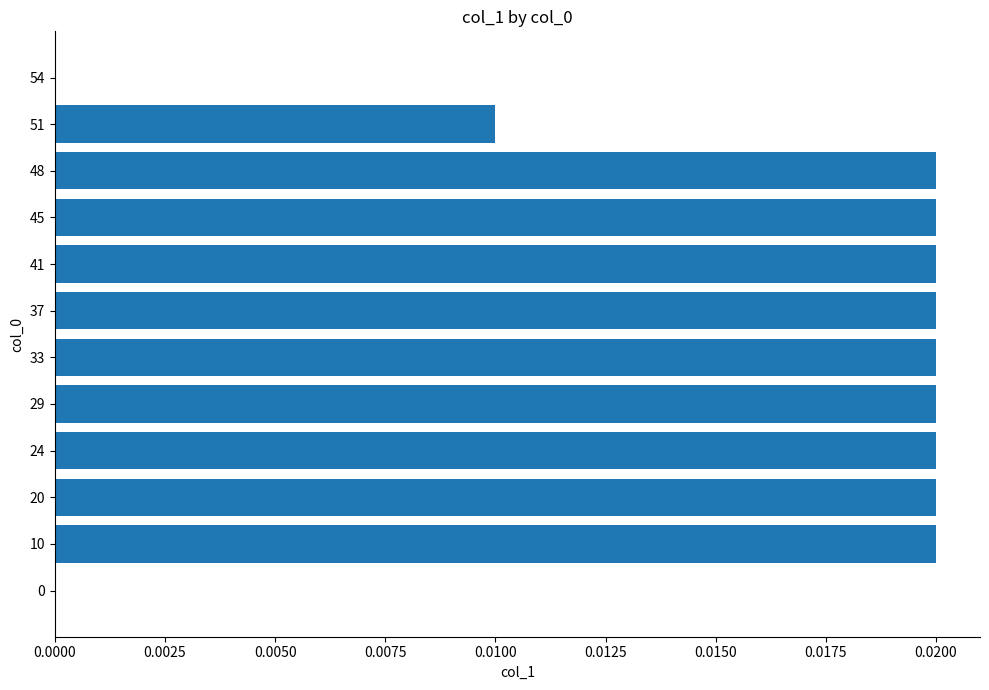

The chart shows a value of 0.0 at 29. True or false?

True